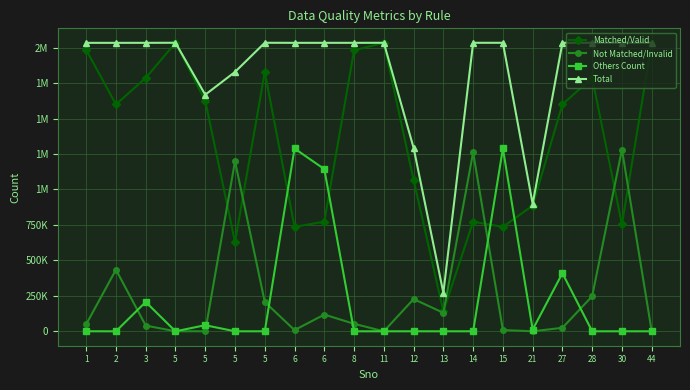

Between which two adjacent categories do Matched/Valid and Not Matched/Invalid first intersect?

5 and 5